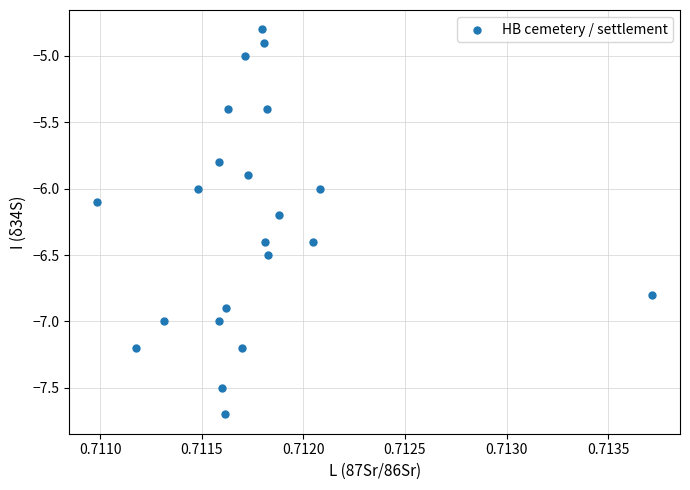

What is the range of Y values (max minus min)?

2.9